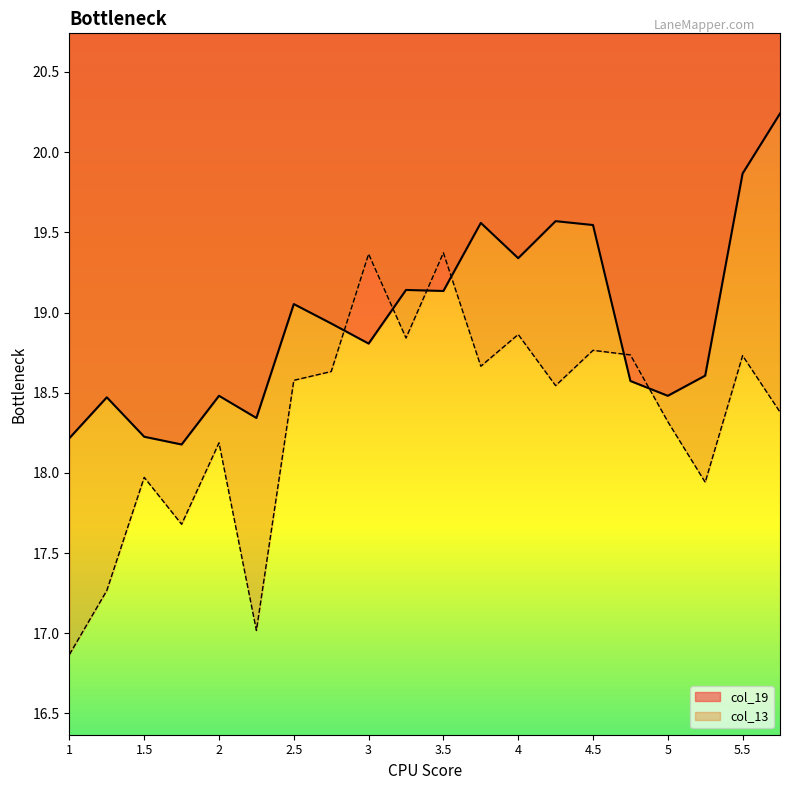

What position from the left is 4?

13